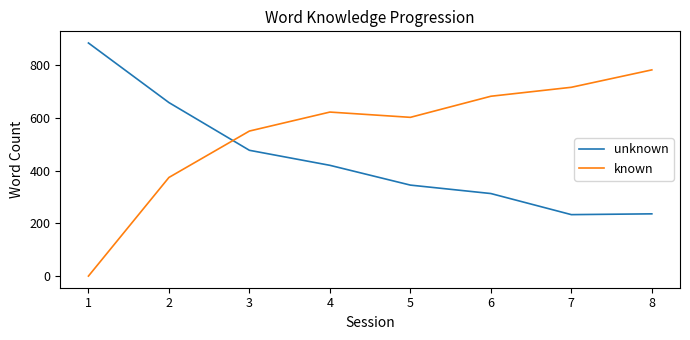

The value of unknown at 3 is 294. True or false?

False